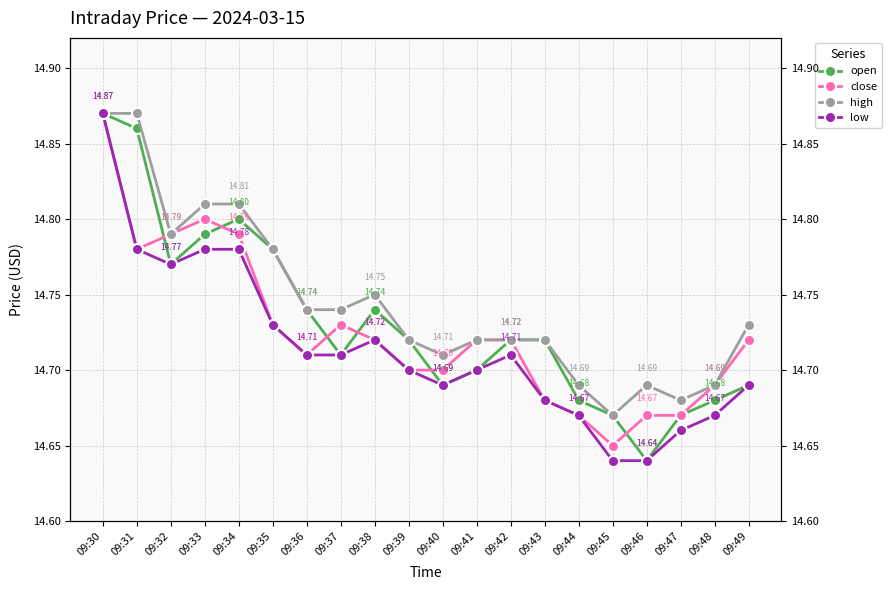

Reading right to left, what are all the values shown in this chart?

open: 14.7	14.7	14.7	14.6	14.7	14.7	14.7	14.7	14.7	14.7	14.7	14.7	14.7	14.7	14.8	14.8	14.8	14.8	14.9	14.9
close: 14.7	14.7	14.7	14.7	14.7	14.7	14.7	14.7	14.7	14.7	14.7	14.7	14.7	14.7	14.7	14.8	14.8	14.8	14.8	14.9
high: 14.7	14.7	14.7	14.7	14.7	14.7	14.7	14.7	14.7	14.7	14.7	14.8	14.7	14.7	14.8	14.8	14.8	14.8	14.9	14.9
low: 14.7	14.7	14.7	14.6	14.6	14.7	14.7	14.7	14.7	14.7	14.7	14.7	14.7	14.7	14.7	14.8	14.8	14.8	14.8	14.9